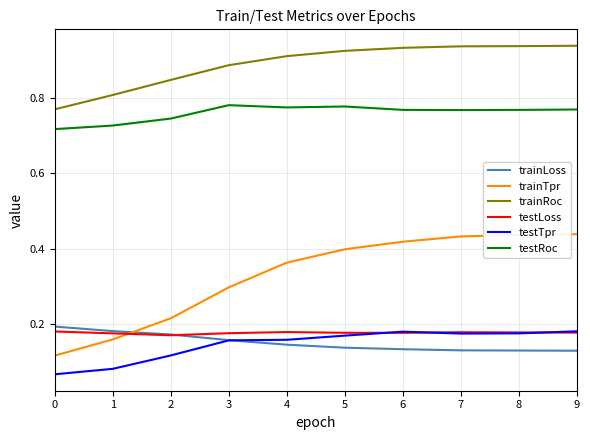

True or false: testLoss and trainRoc cross at least once.

False